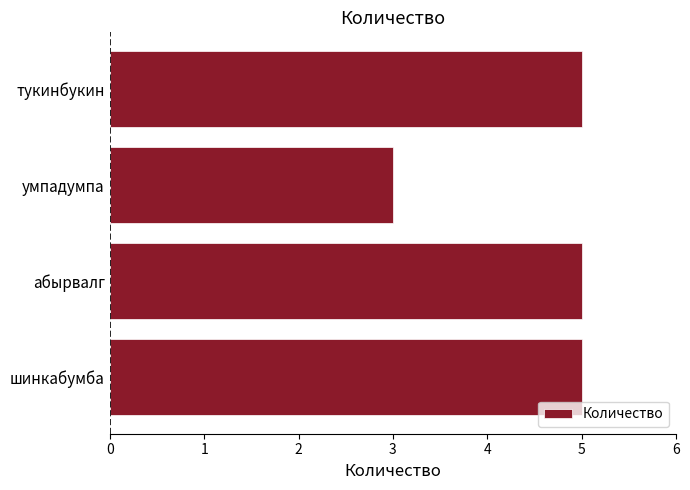

The value at абырвалг is 5. True or false?

True